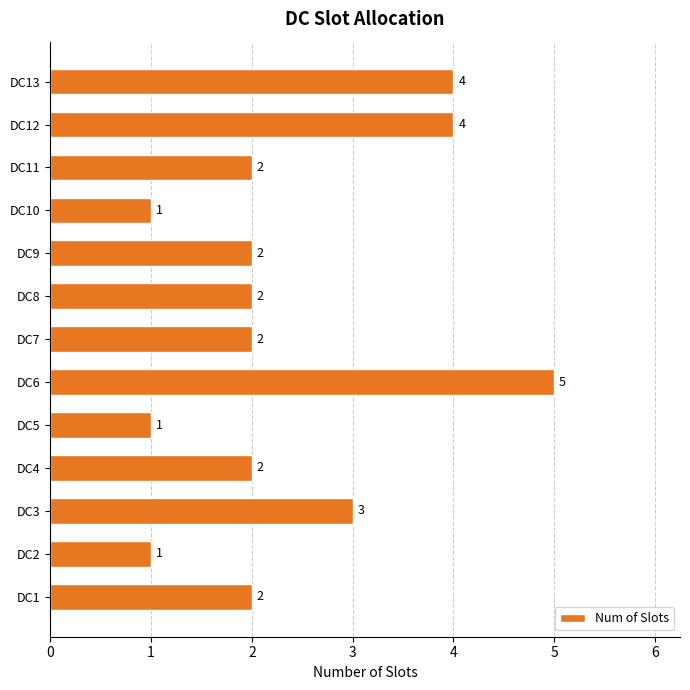

What is the sum of all values?

31